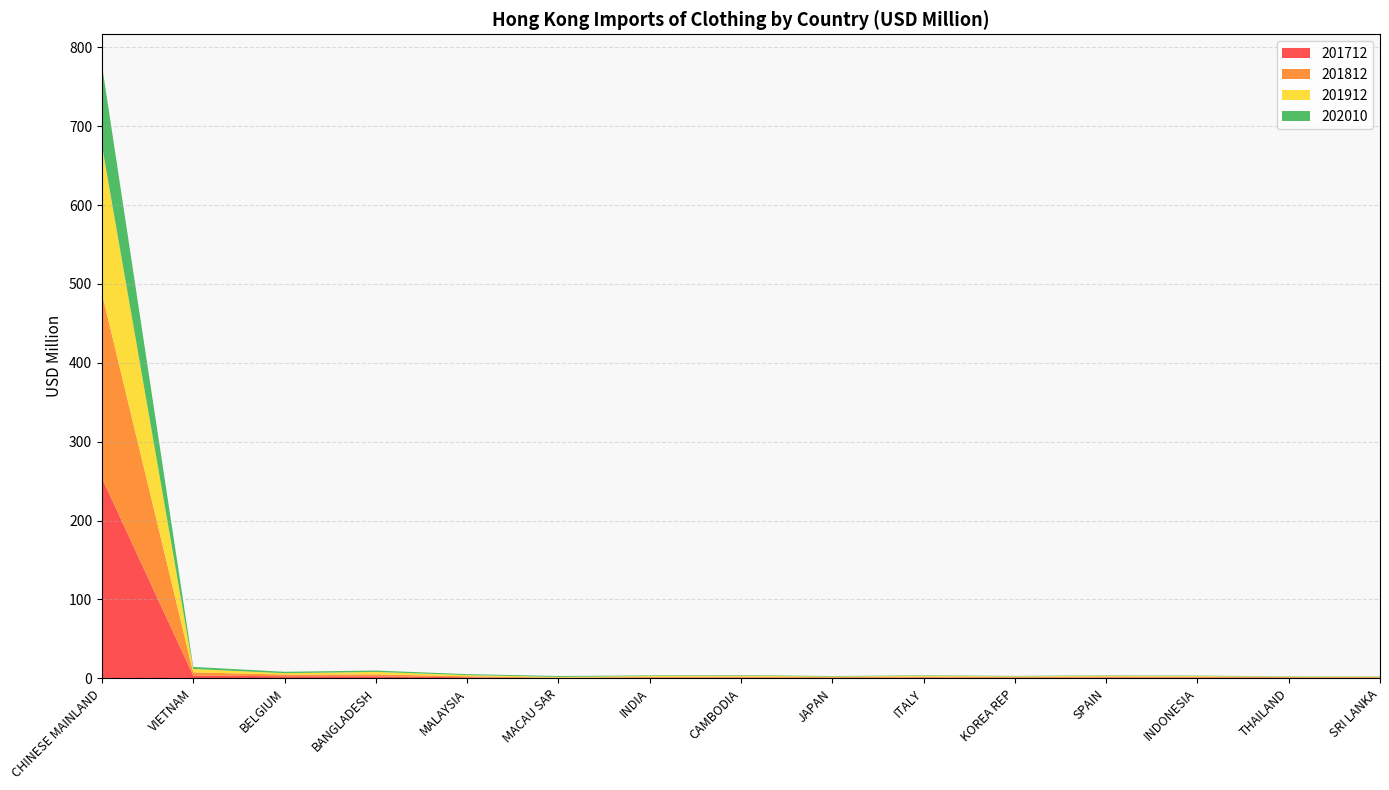

Reading right to left, what are all the values shown in this chart?

201712: 0.6	0.8	1.1	1.1	0.8	1.1	0.7	0.9	0.8	0.4	1.3	2.6	2.7	3.5	254.0
201812: 0.8	0.7	1.0	1.2	1.0	1.1	0.8	1.3	1.0	0.5	1.4	2.5	2.1	4.1	234.0
201912: 0.7	0.6	0.9	1.0	0.8	1.0	0.8	1.1	1.2	0.9	1.4	3.1	1.7	4.3	187.8
202010: 0.4	0.5	0.5	0.6	0.6	0.6	0.6	0.8	0.8	1.2	1.3	1.8	1.8	2.7	101.8